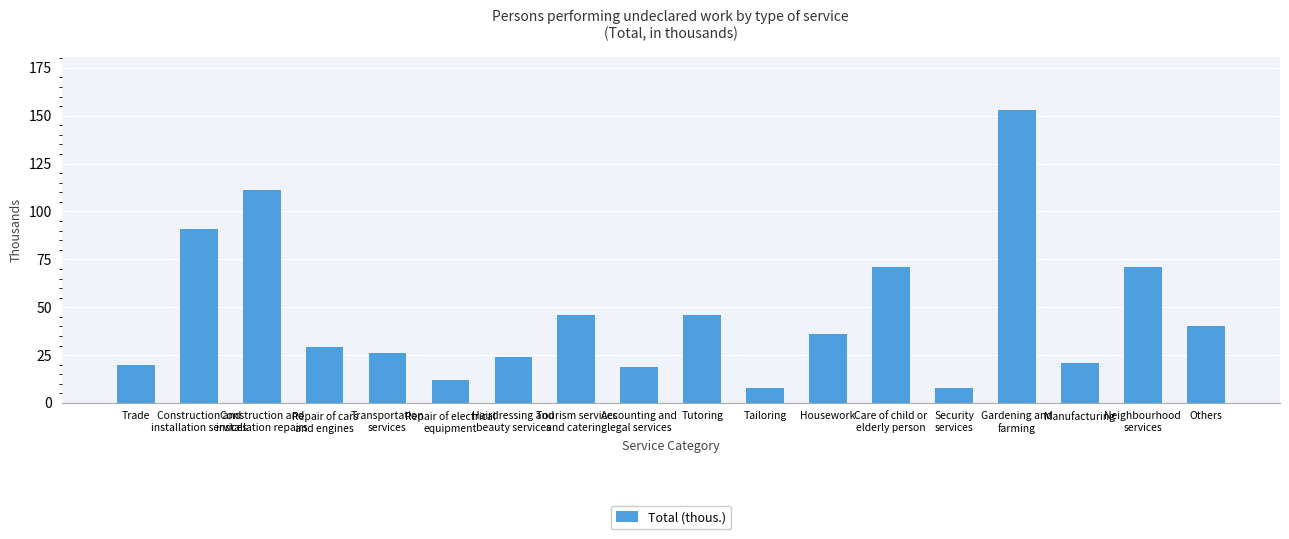

What value does the data have at Construction and
installation repairs?

111